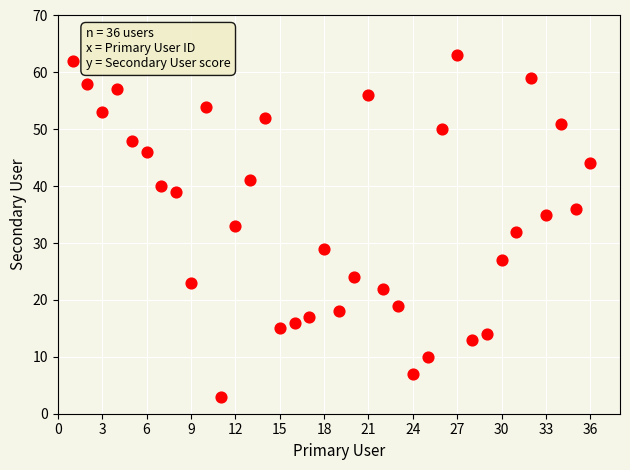

What is the range of Y values (max minus min)?

60